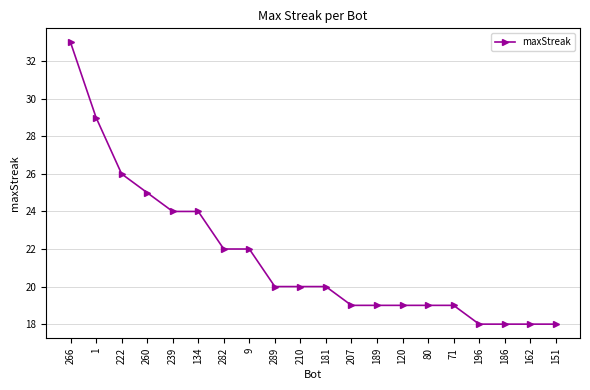

Approximately how many times larger is the value at 71 compared to 120?

1.0